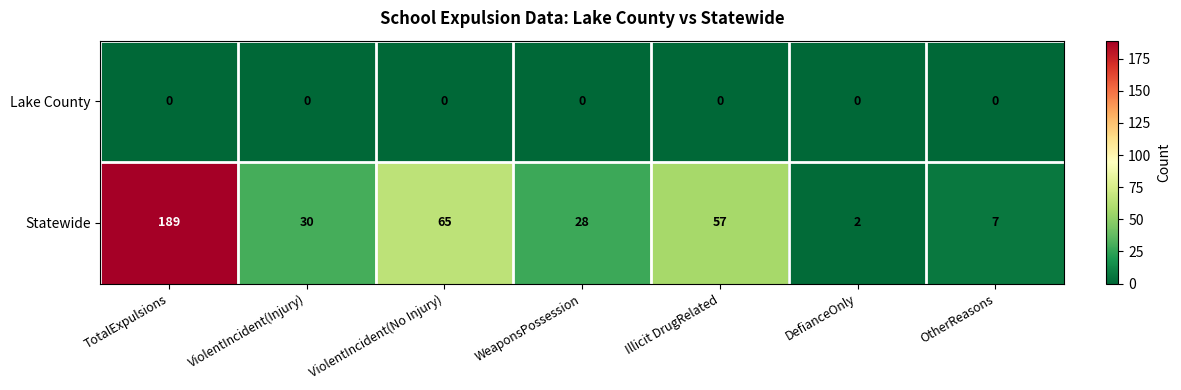

At which label is Statewide closest to 95?

ViolentIncident(No Injury)